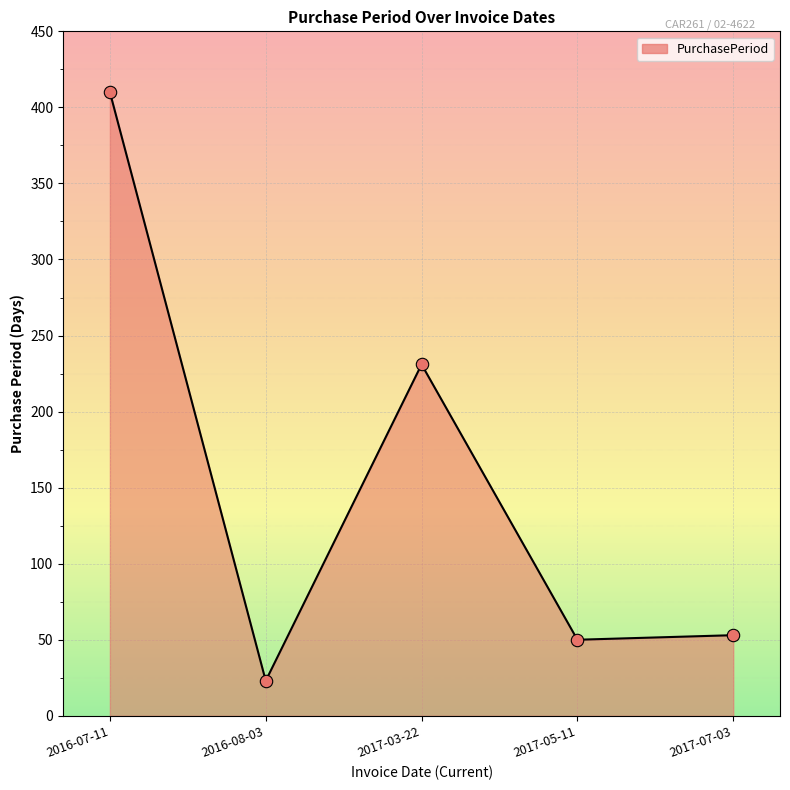

What is the change in value from 2016-07-11 to 2017-03-22?

-179